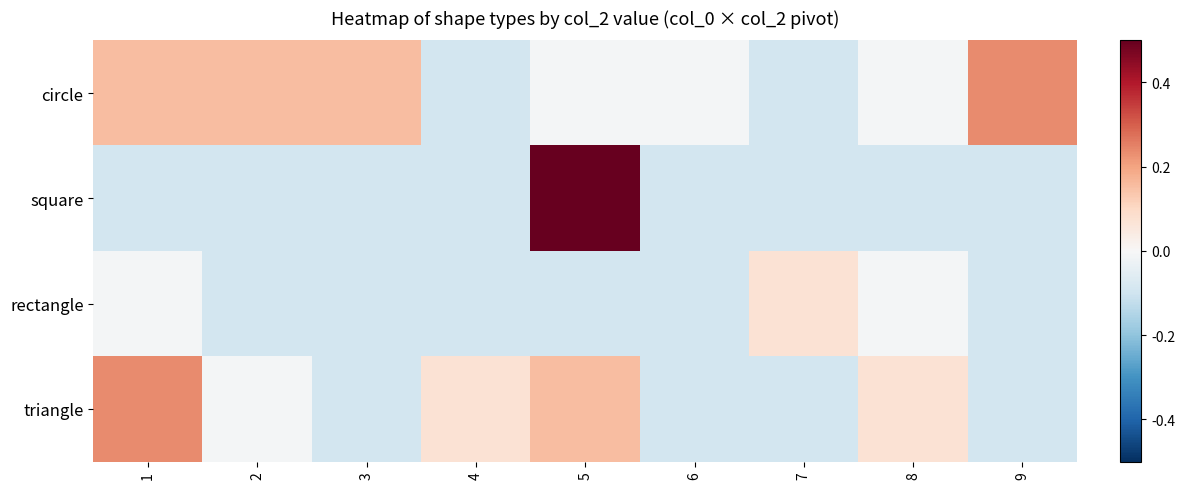

Count the number of categories in the chart.

9